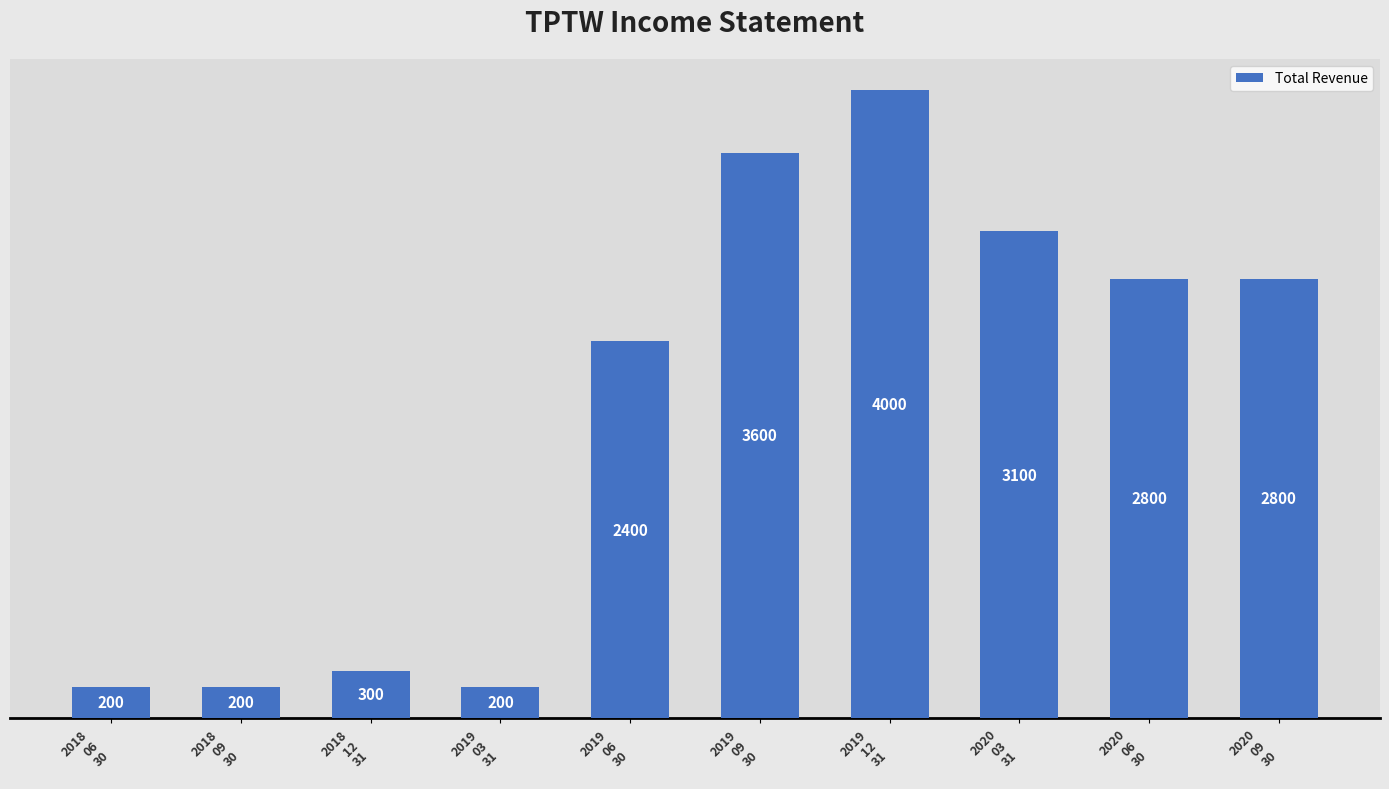

What is the minimum value shown in the chart?

200